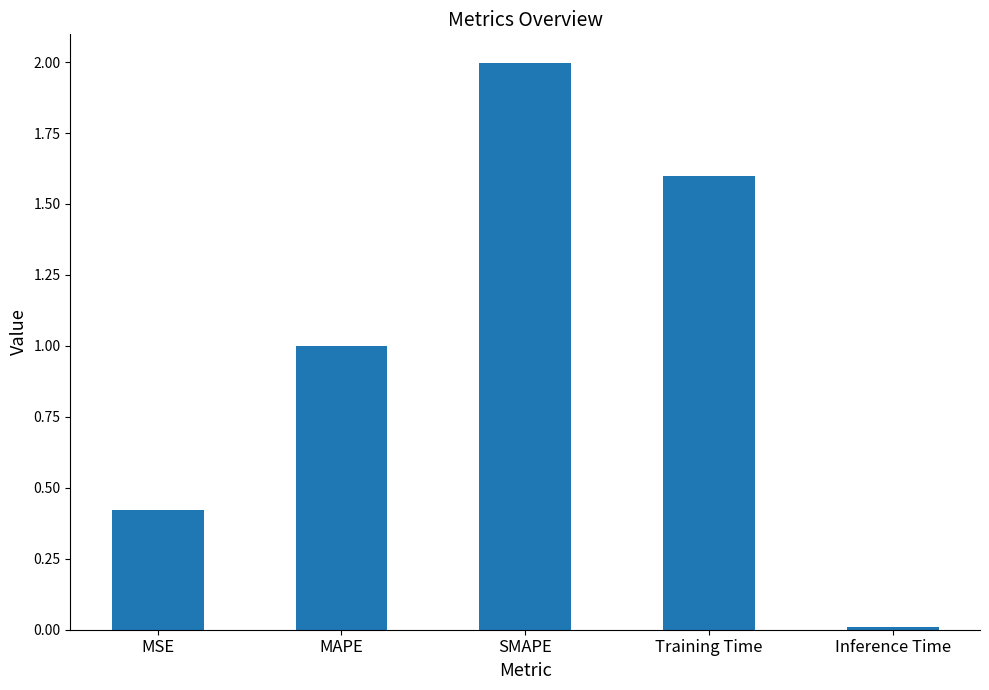

Does the chart contain stacked bars?

No